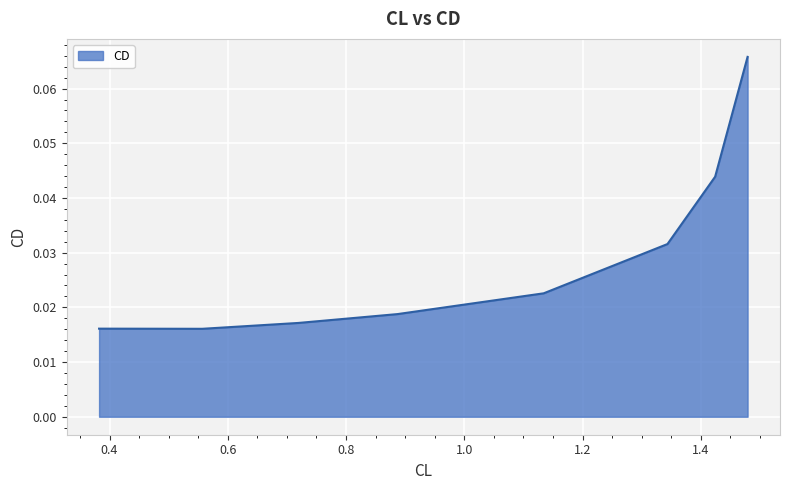

How many values are between 0 and 1?

8